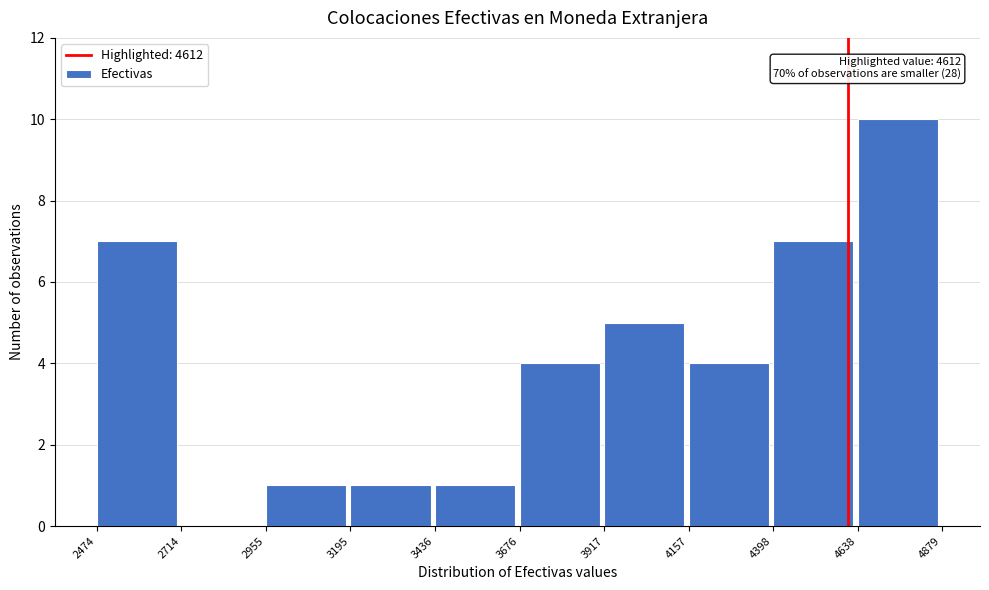

Which range on the x-axis has the tallest bar?

4638 to 4879